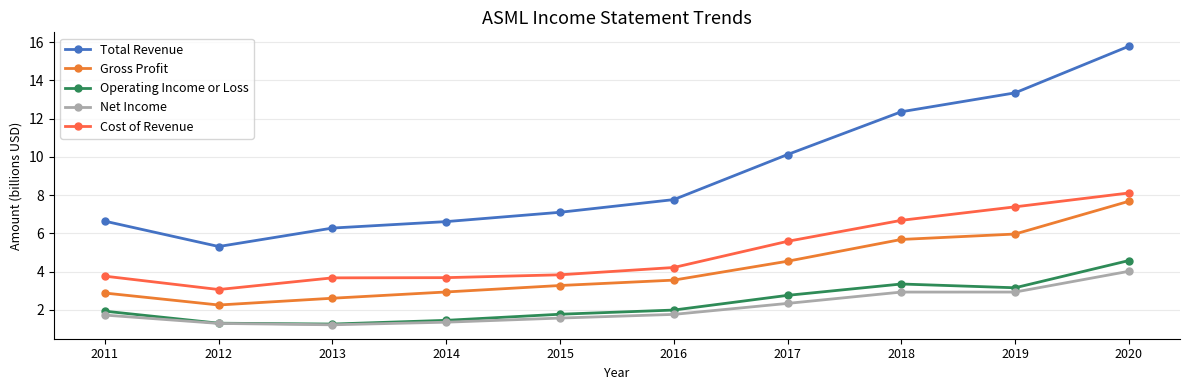

What is the value of the Total Revenue point at the 1st from the left?

6.6